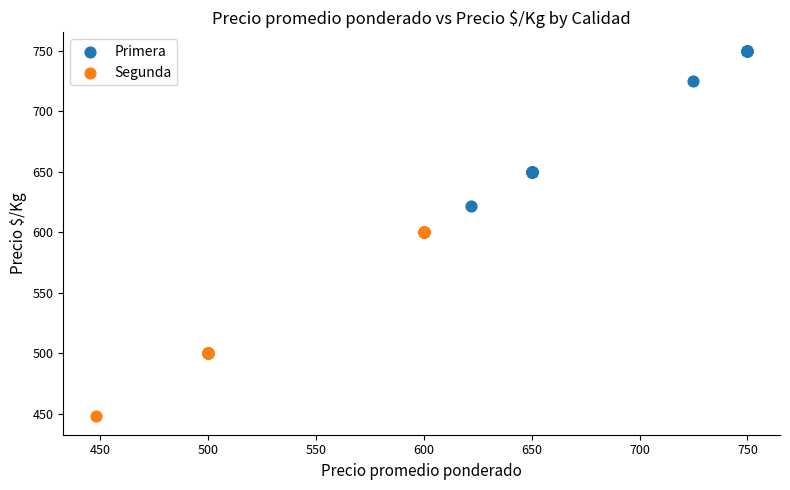

Which series reaches the minimum Y coordinate?

Segunda